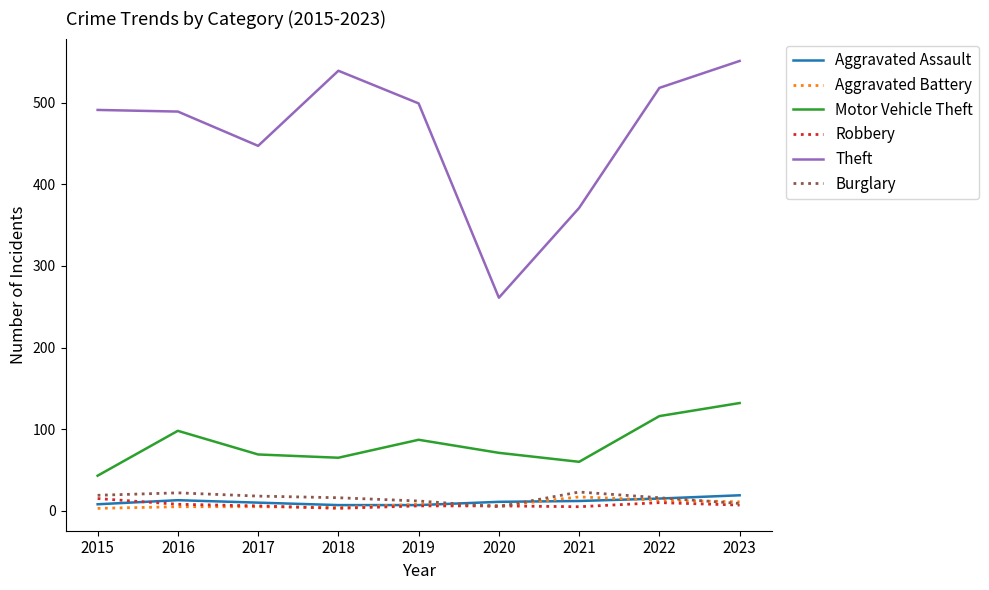

Is this an area chart (filled region under the line)?

No